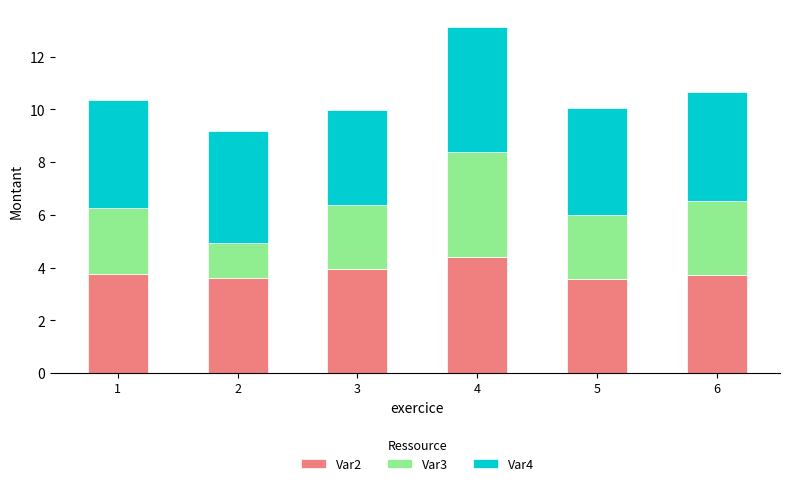

True or false: Var2 has a value of 3.8 at 1.

True